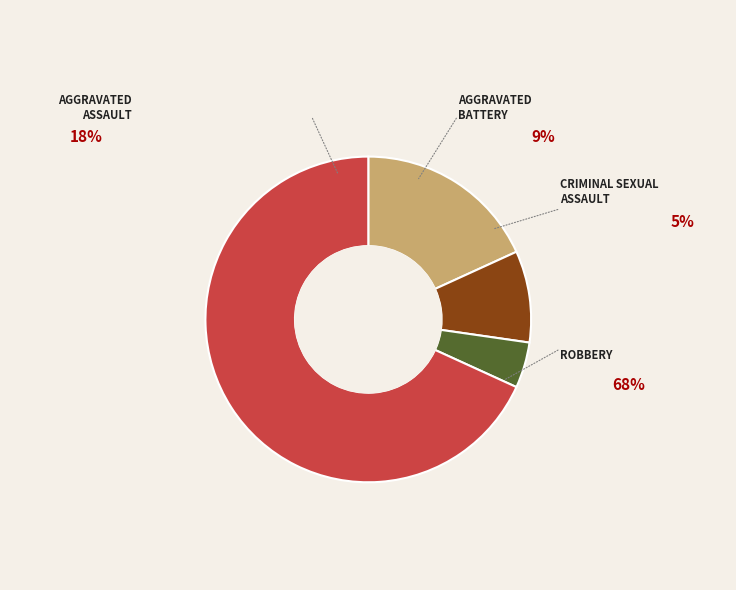

Is there any slice that represents more than half of the pie?

Yes